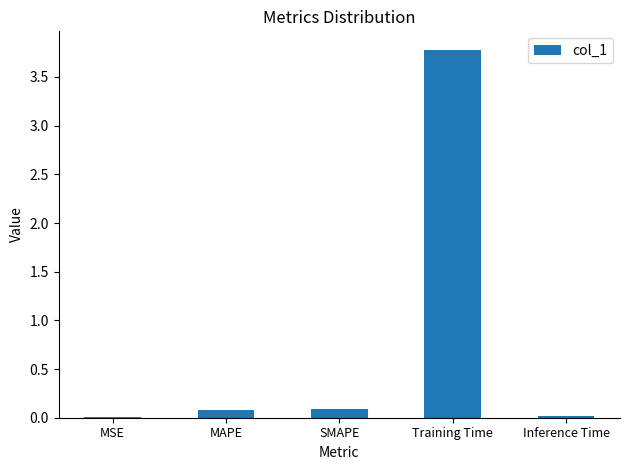

How many distinct data groups are displayed?

1